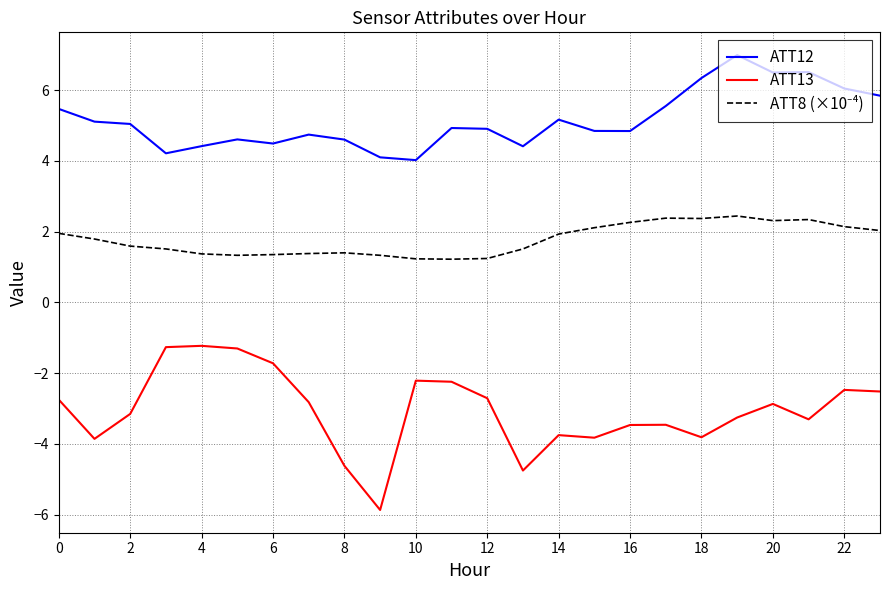

What is the minimum value for ATT13?

-5.9